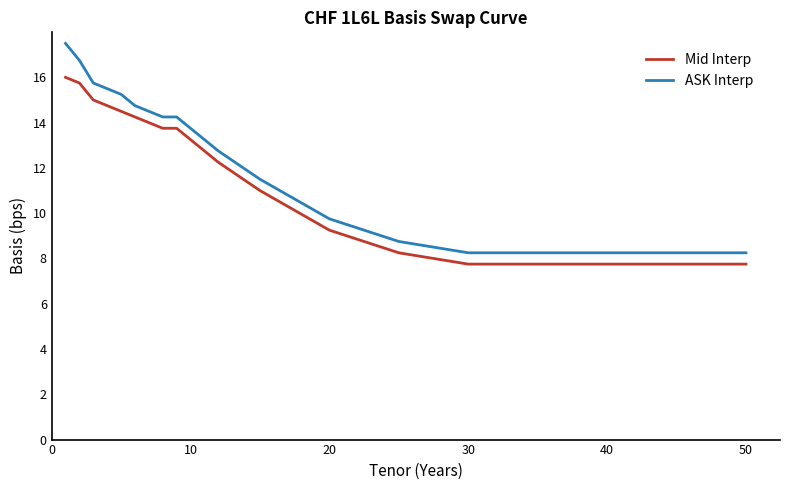

At how many categories does at least one series exceed 8?

18